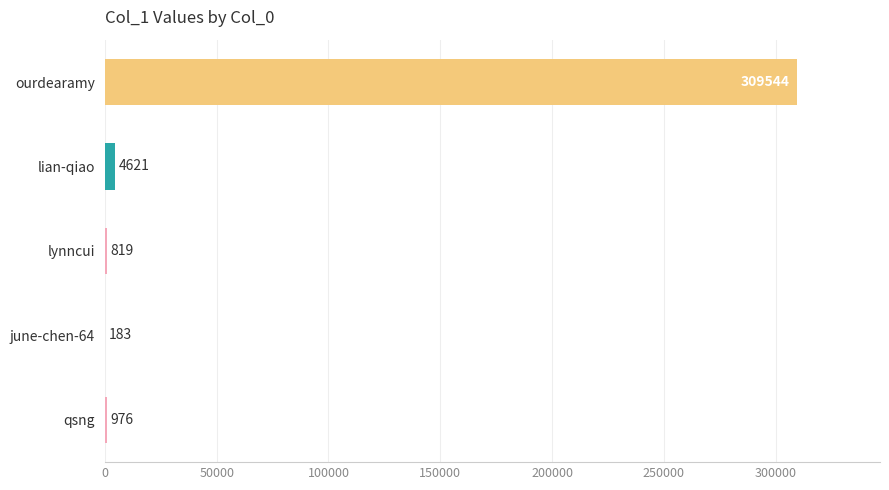

Does the chart contain stacked bars?

No